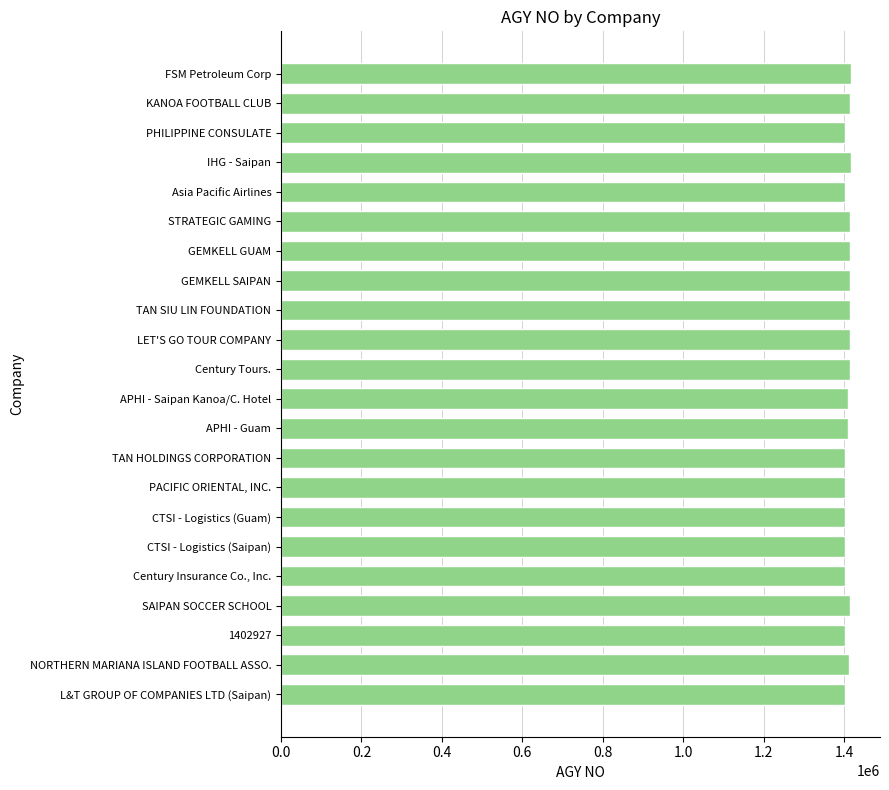

What is the difference between the maximum and minimum values?

17227